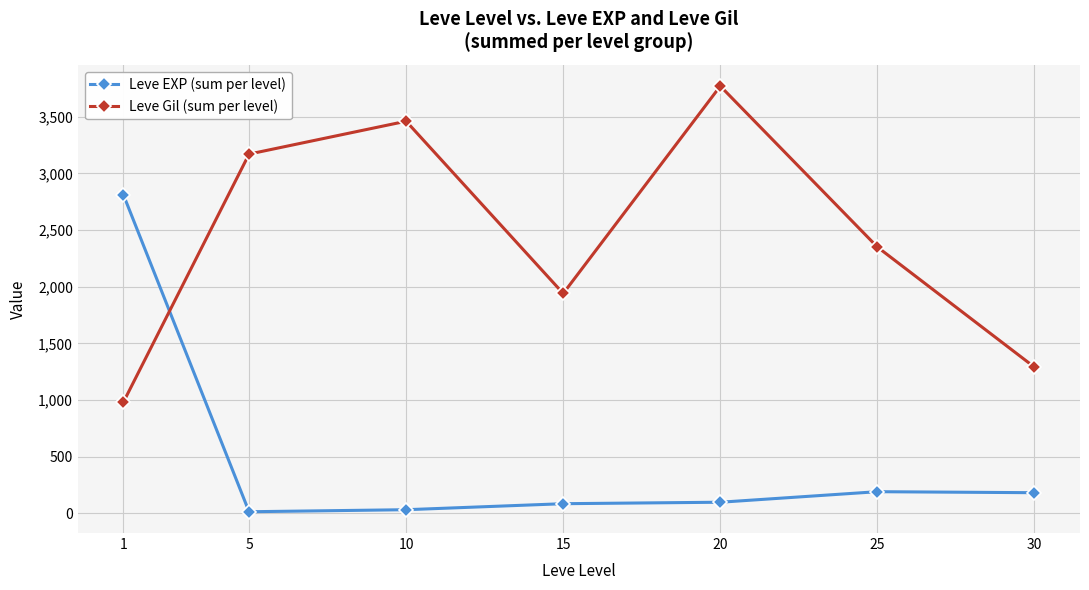

Which series ends up on top after the final intersection of Leve EXP (sum per level) and Leve Gil (sum per level)?

Leve Gil (sum per level)